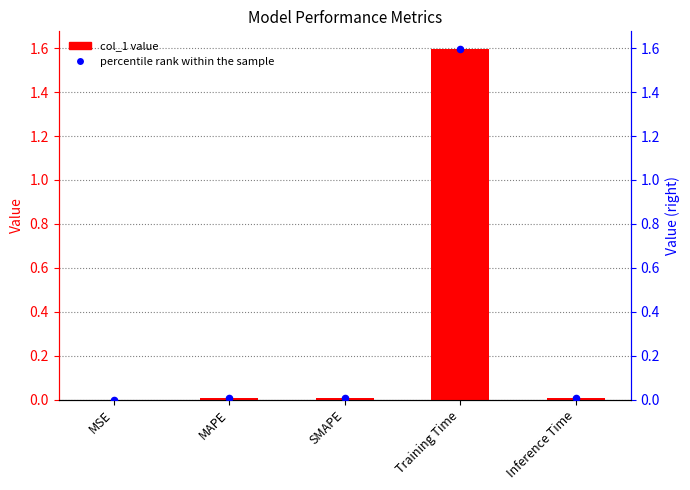

At how many categories does at least one series exceed 0?

5